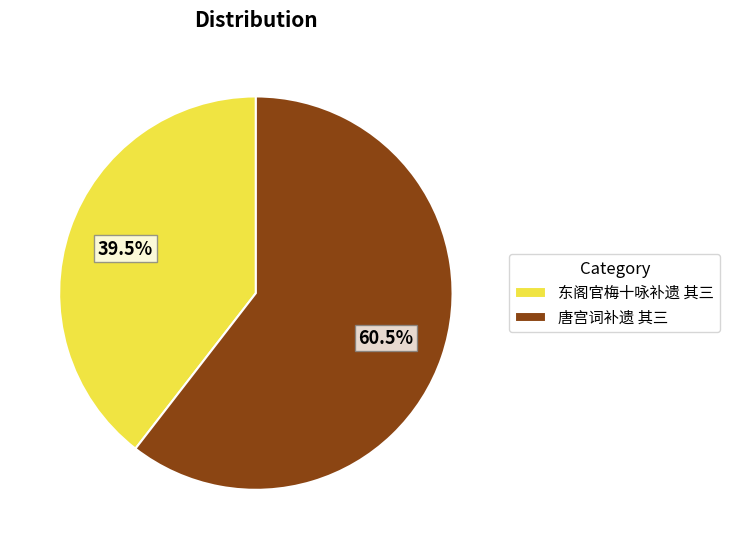

Does 唐宫词补遗 其三 represent more than half of the total?

Yes